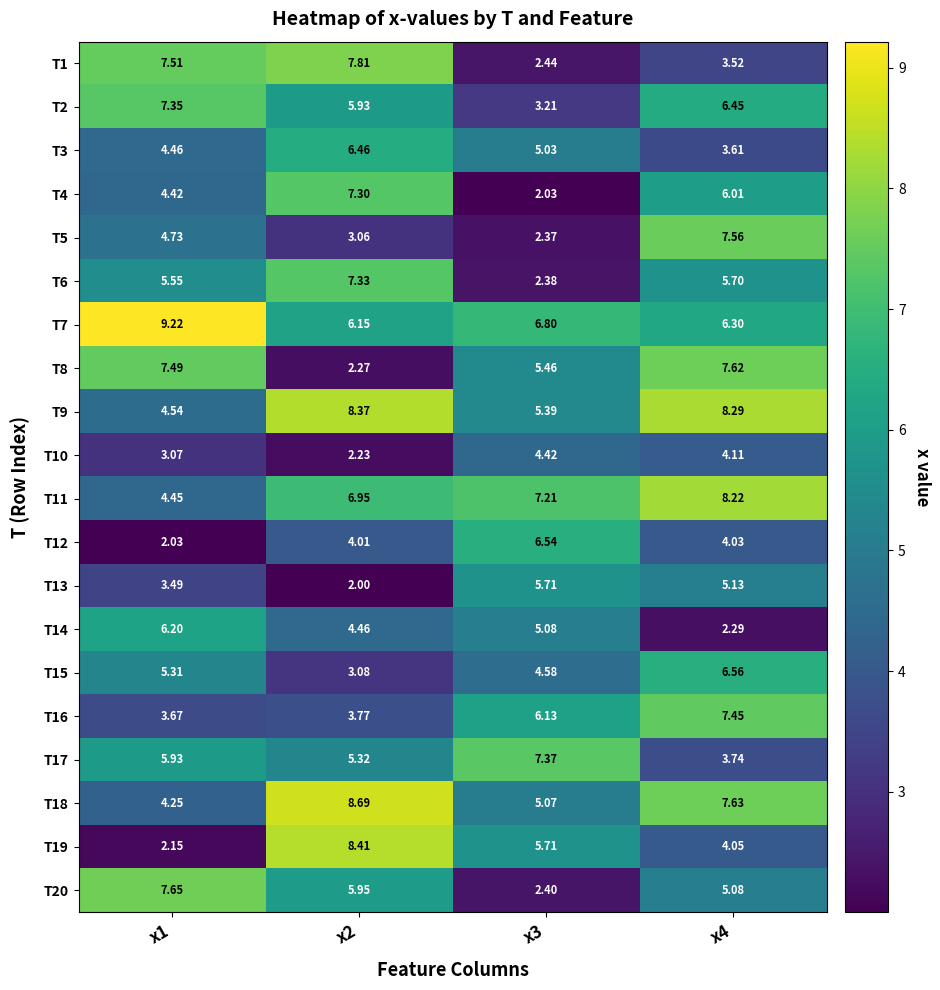

Rank the series by their maximum value, from lowest to highest.

T10, T13, T14, T3, T12, T15, T4, T6, T2, T17, T16, T5, T8, T20, T1, T11, T9, T19, T18, T7